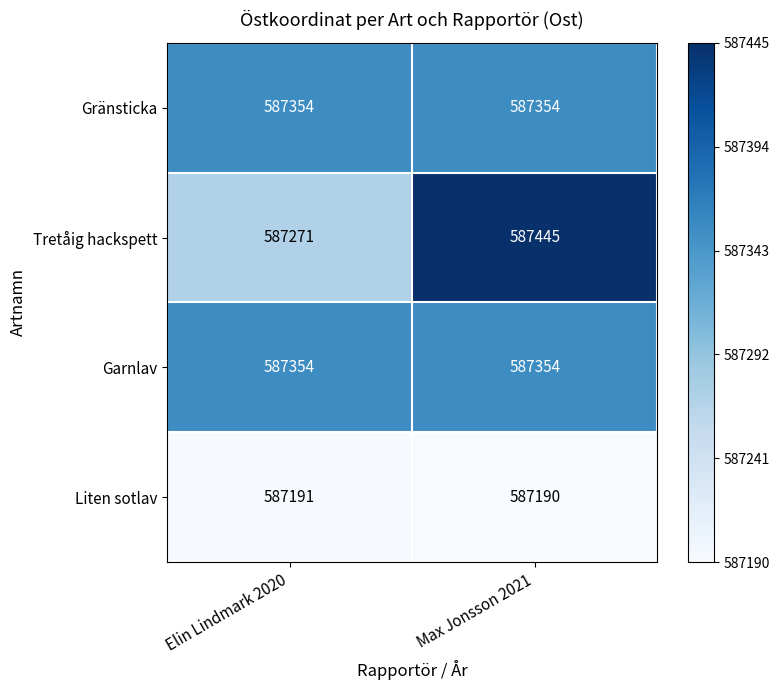

Reading right to left, list all the values displayed in this chart.

Gränsticka: 587354	587354
Tretåig hackspett: 587445	587271
Garnlav: 587354	587354
Liten sotlav: 587190	587191